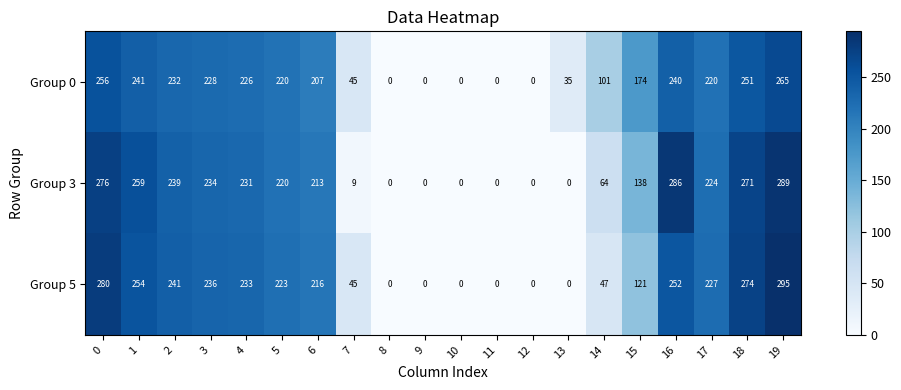

The value of Group 0 at 13 is 14. True or false?

False